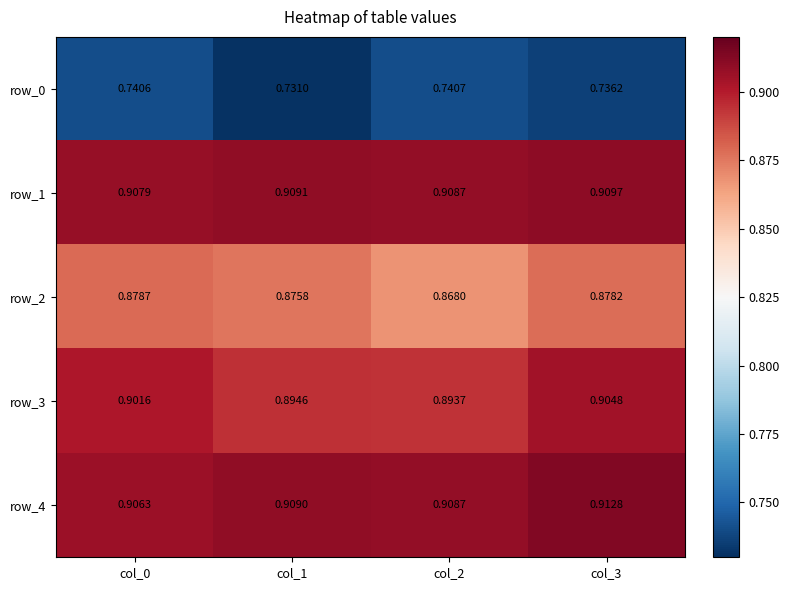

Is the value of row_2 at col_0 greater than the value of row_1 at col_0?

No